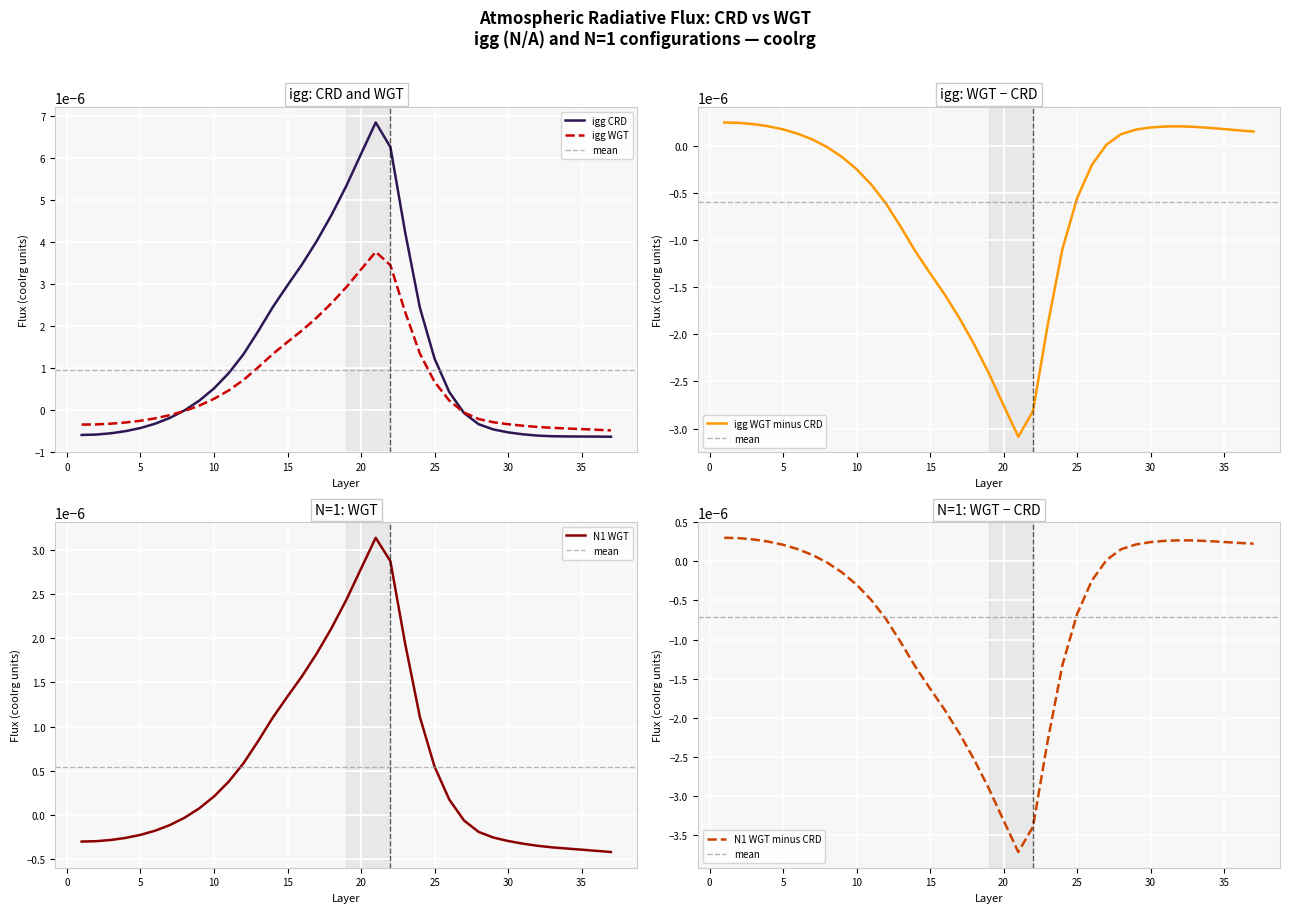

What are all the series names shown in the legend?

igg_CRD, igg_WGT, igg_WGT_minus_CRD, N1_WGT, N1_WGT_minus_CRD